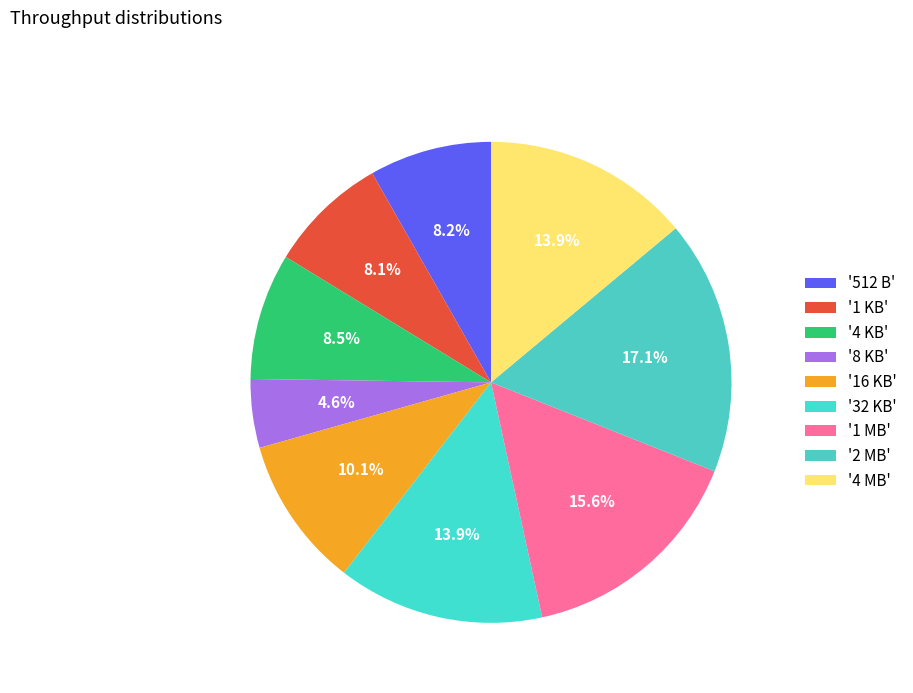

Rank the categories by value from lowest to highest.

8 KB, 1 KB, 512 B, 4 KB, 16 KB, 32 KB, 4 MB, 1 MB, 2 MB